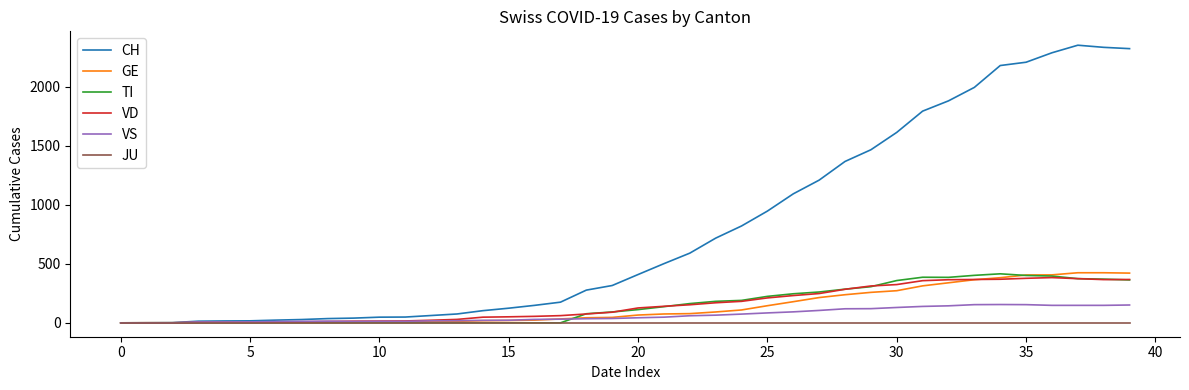

Which series has the widest spread of values?

CH